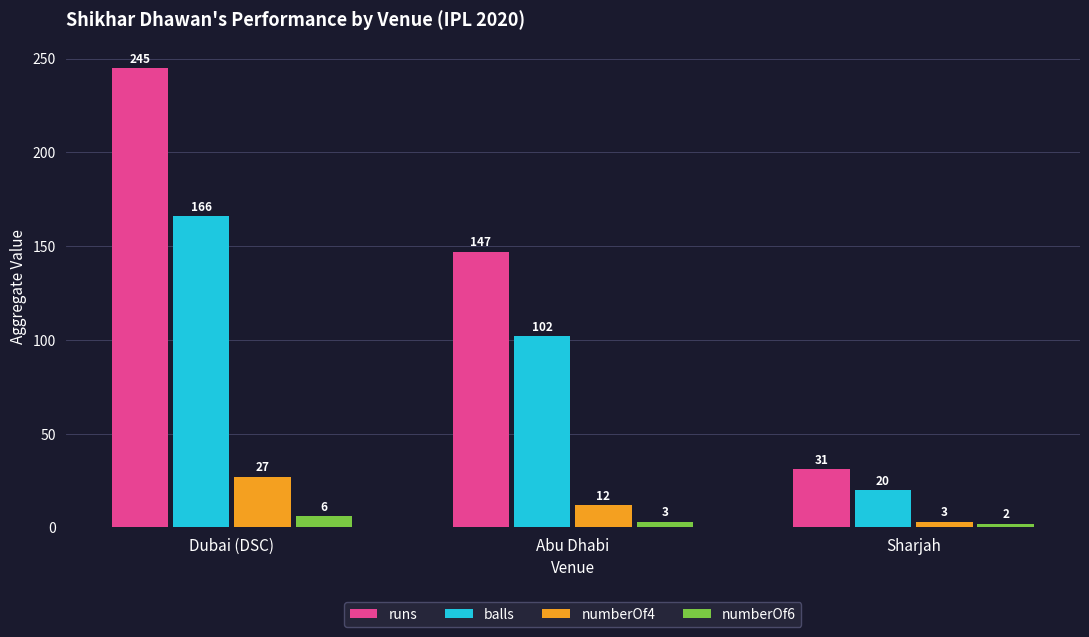

What is the total value across all series at Dubai (DSC)?

444